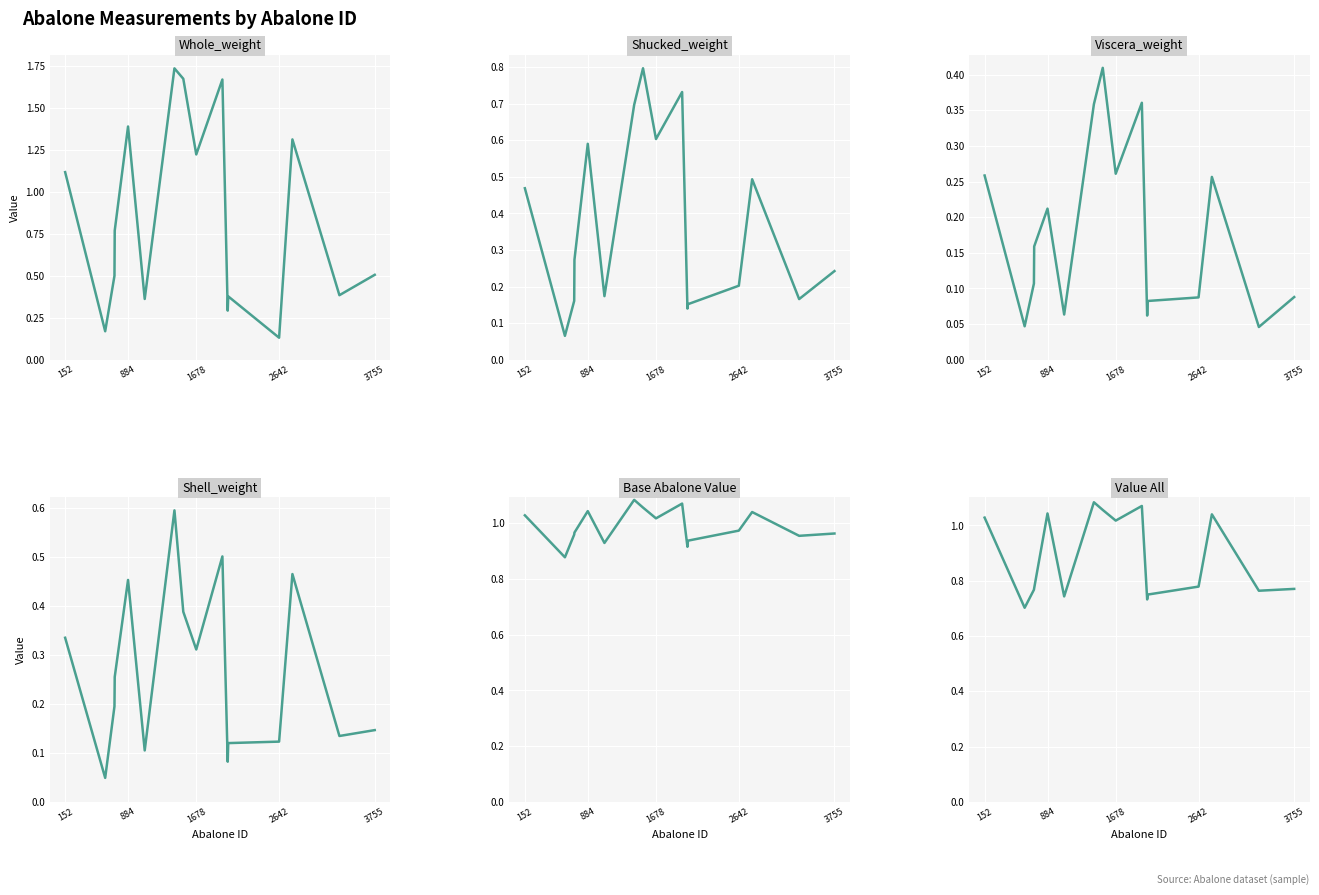

Reading left to right, what are all the values shown in this chart?

Whole_weight: 1.1	0.2	0.5	0.8	1.4	0.4	1.7	1.7	1.2	1.7	0.3	0.4	0.1	1.3	0.4	0.5
Shucked_weight: 0.5	0.1	0.2	0.3	0.6	0.2	0.7	0.8	0.6	0.7	0.1	0.2	0.2	0.5	0.2	0.2
Viscera_weight: 0.3	0.0	0.1	0.2	0.2	0.1	0.4	0.4	0.3	0.4	0.1	0.1	0.1	0.3	0.0	0.1
Shell_weight: 0.3	0.0	0.2	0.3	0.5	0.1	0.6	0.4	0.3	0.5	0.1	0.1	0.1	0.5	0.1	0.1
Base Abalone Value: 1.0	0.9	1.0	1.0	1.0	0.9	1.1	1.1	1.0	1.1	0.9	0.9	1.0	1.0	1.0	1.0
Value All: 1.0	0.7	0.8	0.8	1.0	0.7	1.1	1.1	1.0	1.1	0.7	0.7	0.8	1.0	0.8	0.8